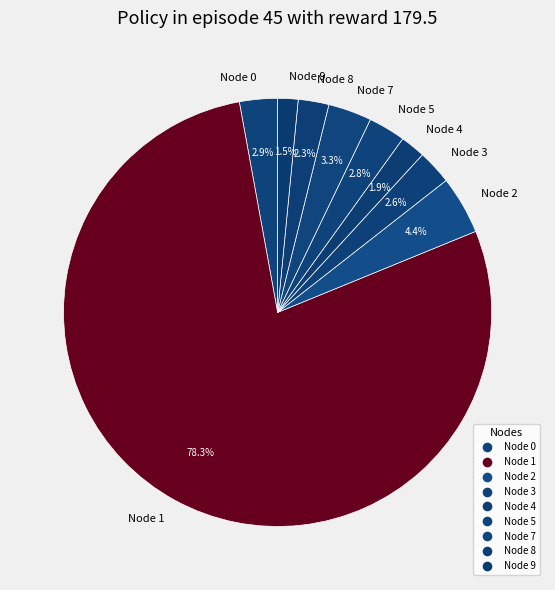

Which has a higher value, Node 1 or Node 2?

Node 1